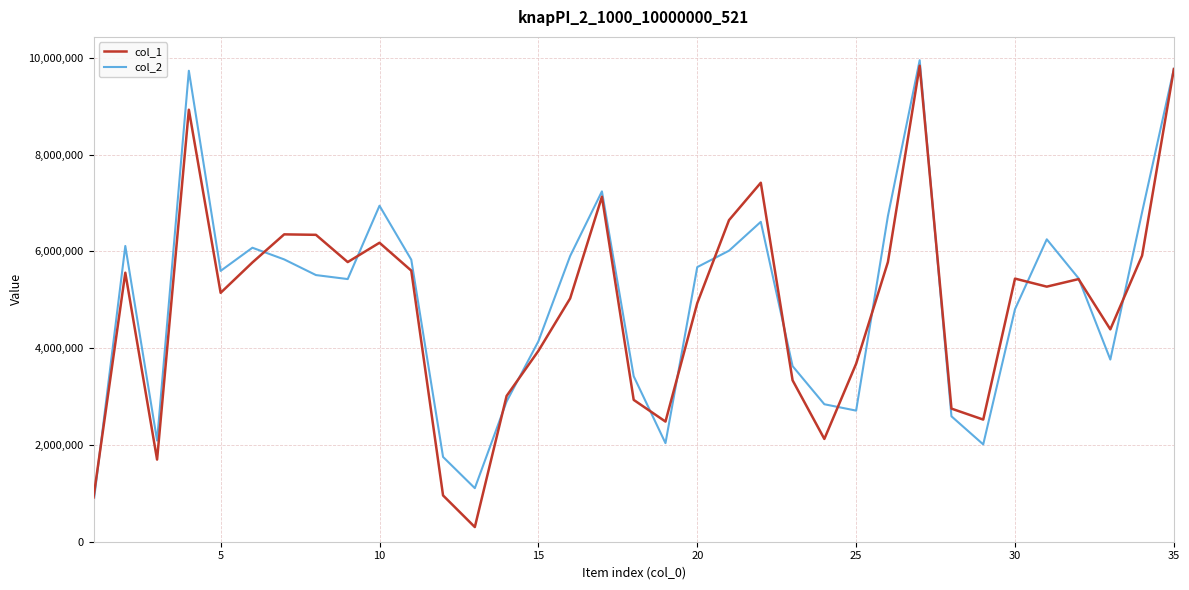

List the series in order of their overall mean, lowest first.

col_1, col_2